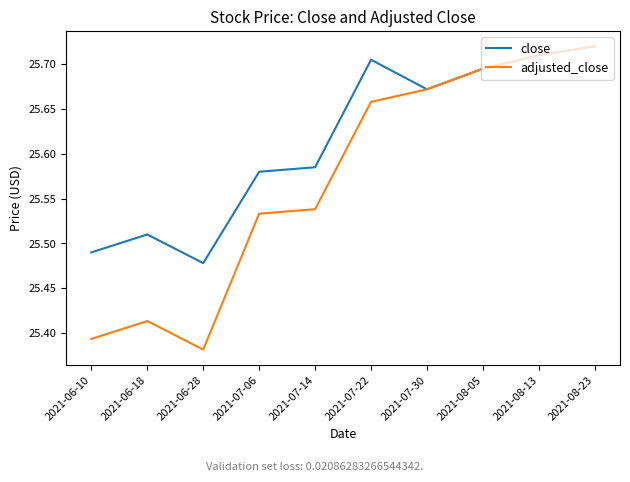

How many lines are shown in the chart?

2